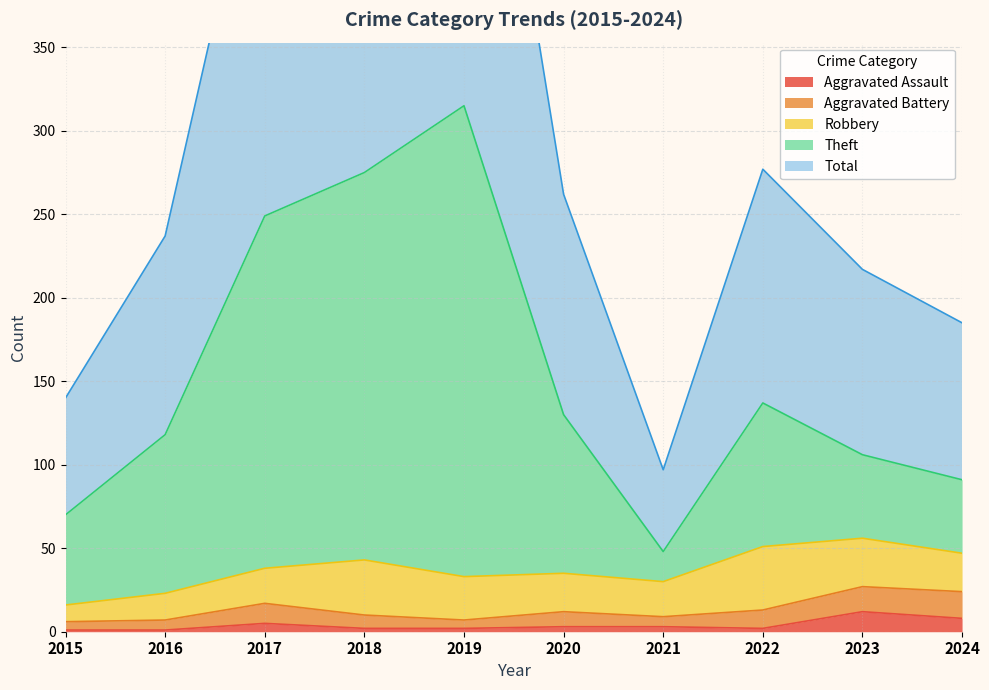

True or false: Total and Theft intersect in this chart.

False